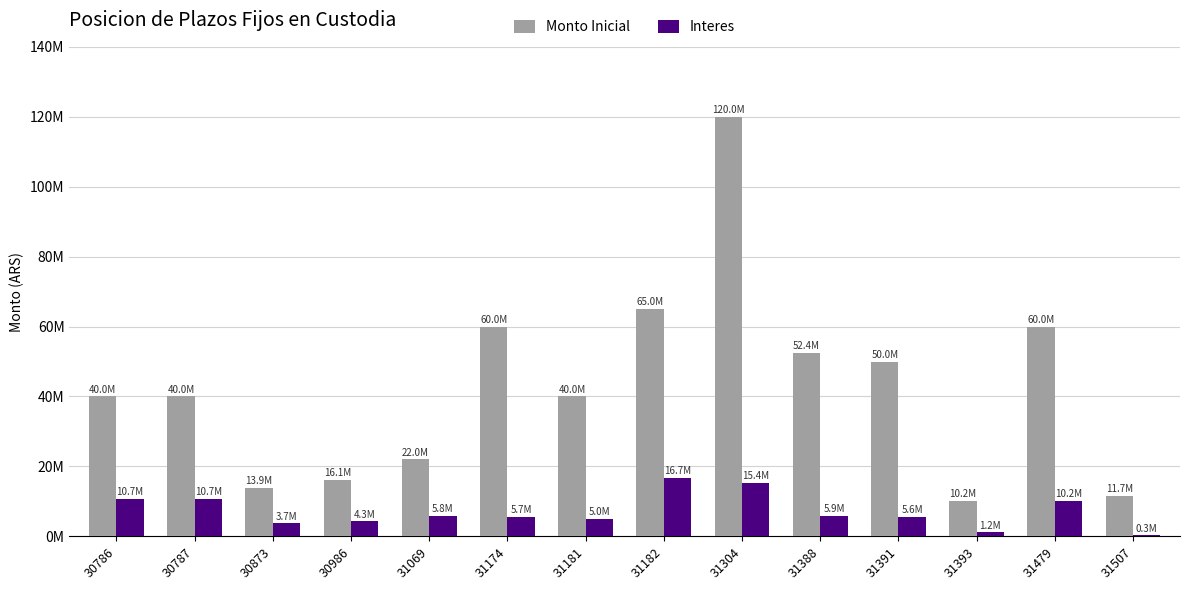

What is the sum of the Monto Inicial values at 31182 and 30786?

105000000.0